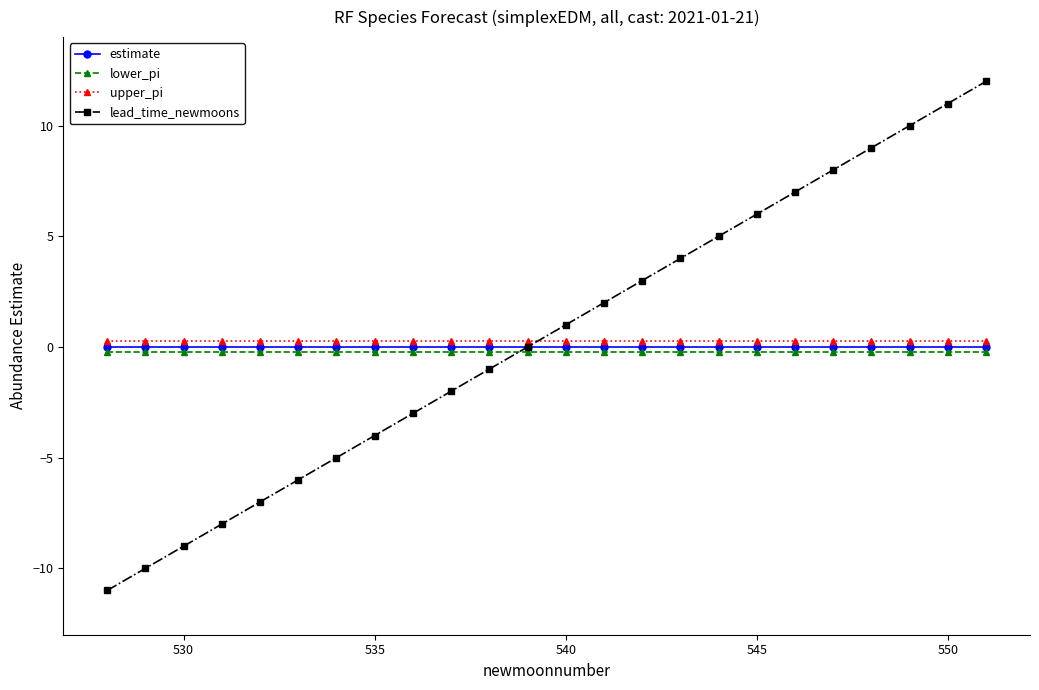

What is the value of the lead_time_newmoons point at the 22nd from the left?

10.0